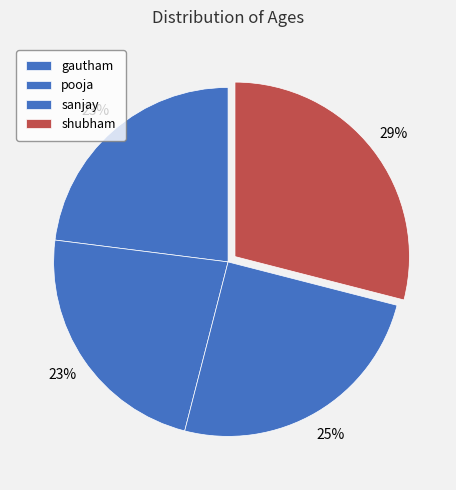

To the nearest percent, what is the difference between the largest and smallest slice percentages?

6%